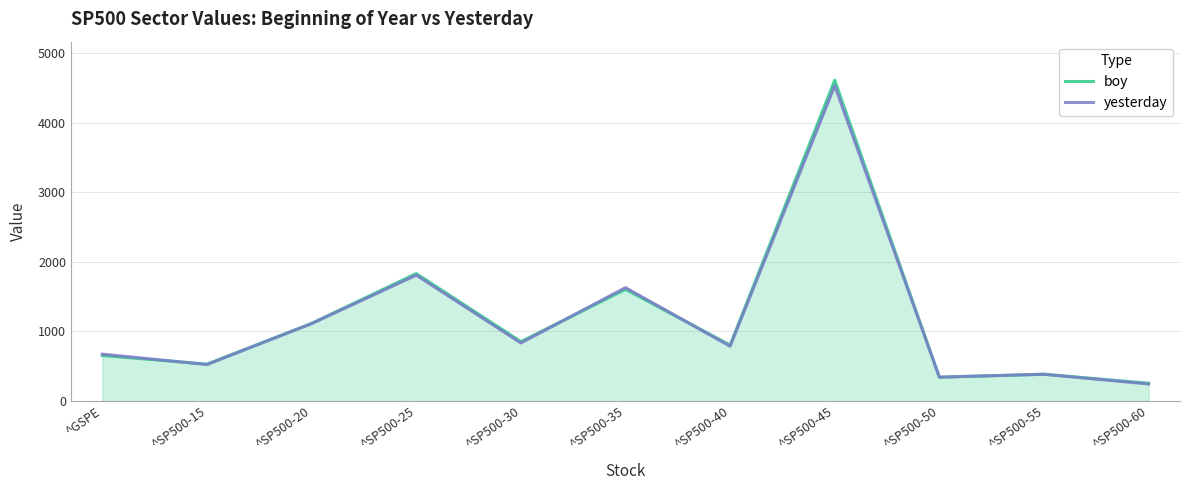

What is the difference between the highest and lowest values at ^SP500-45?

79.7